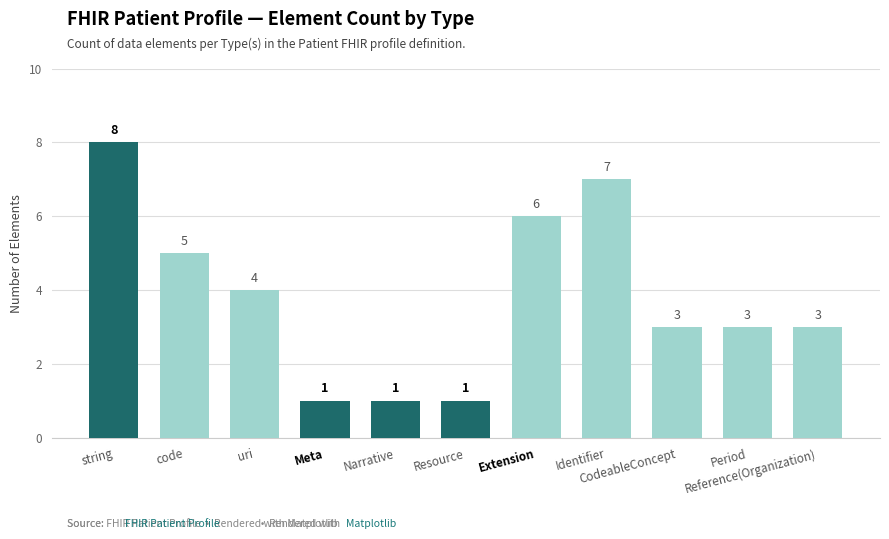

What is the value of the 11th bar from the left?

3